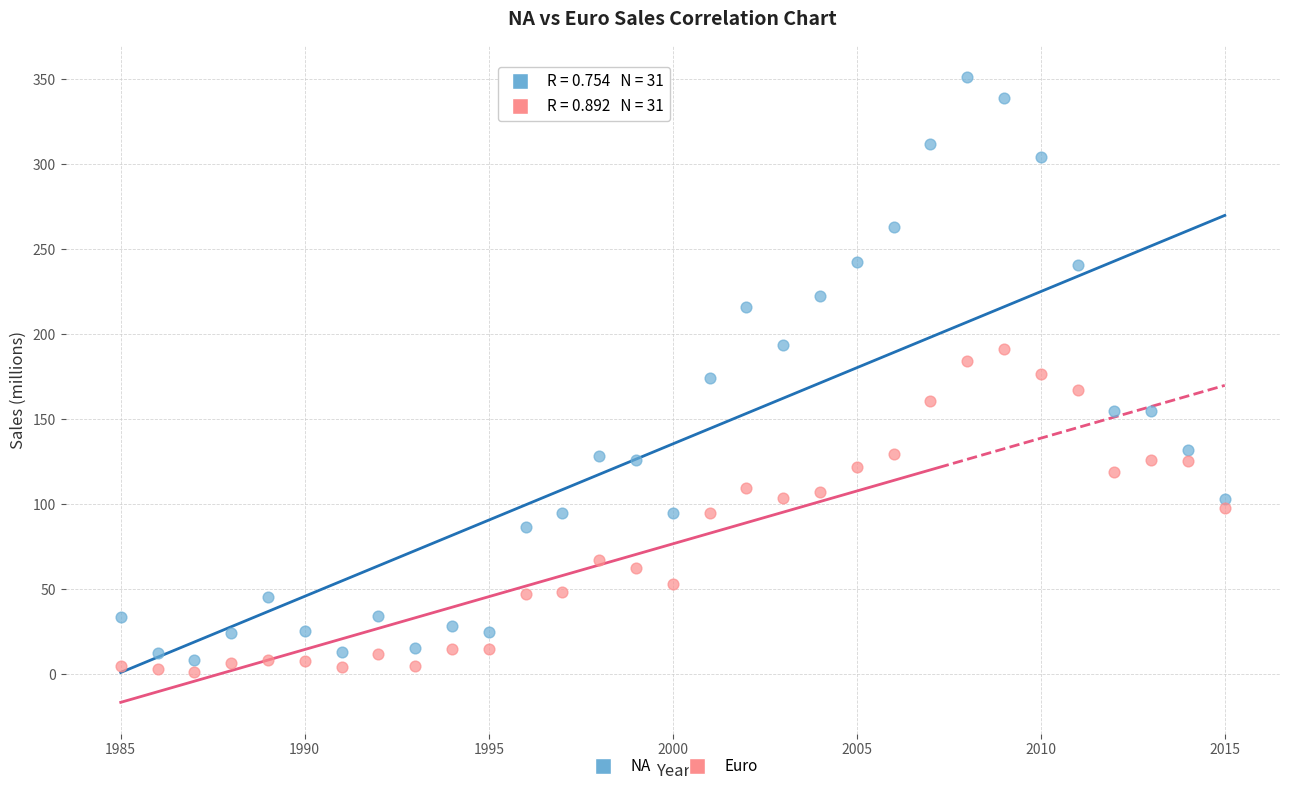

Across all data points, what is the range of Y values (max minus min)?

350.0